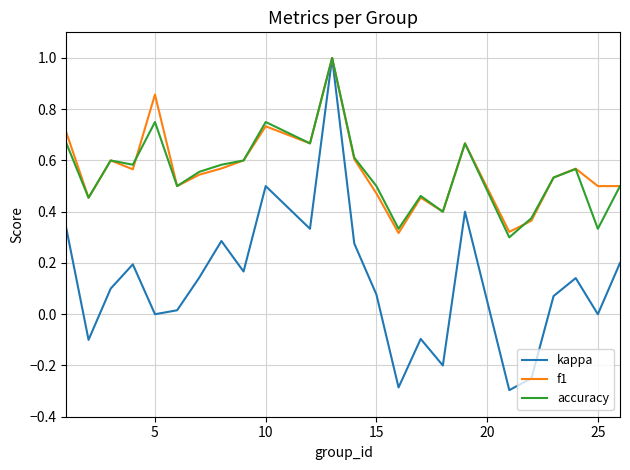

What is the highest value of the f1 series?

1.0